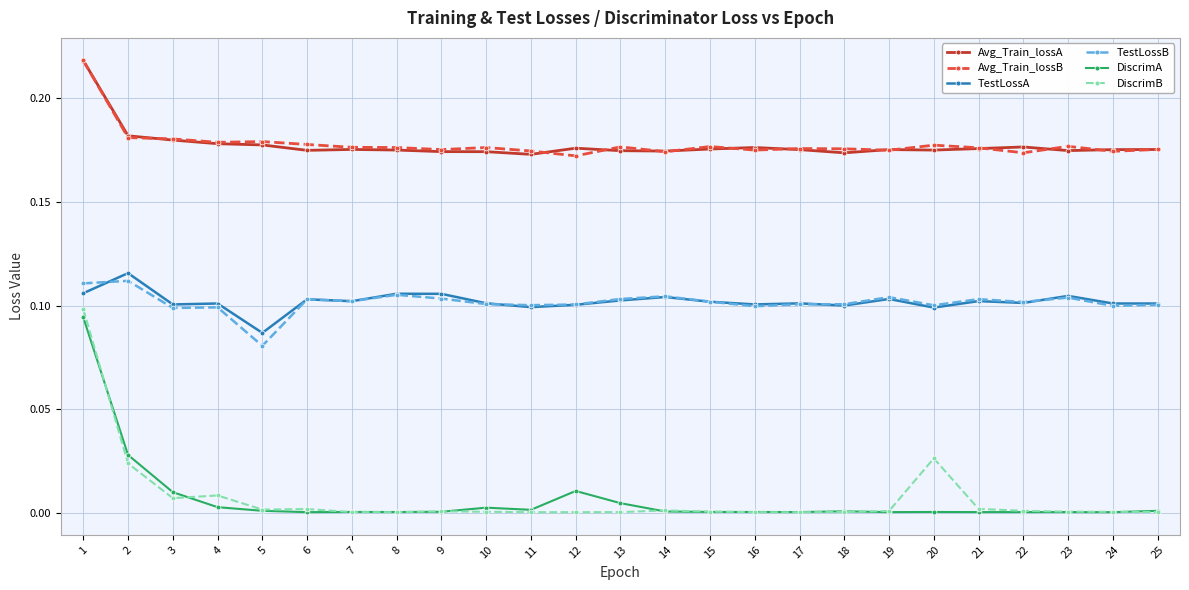

Which series has the largest range (max minus min)?

DiscrimB